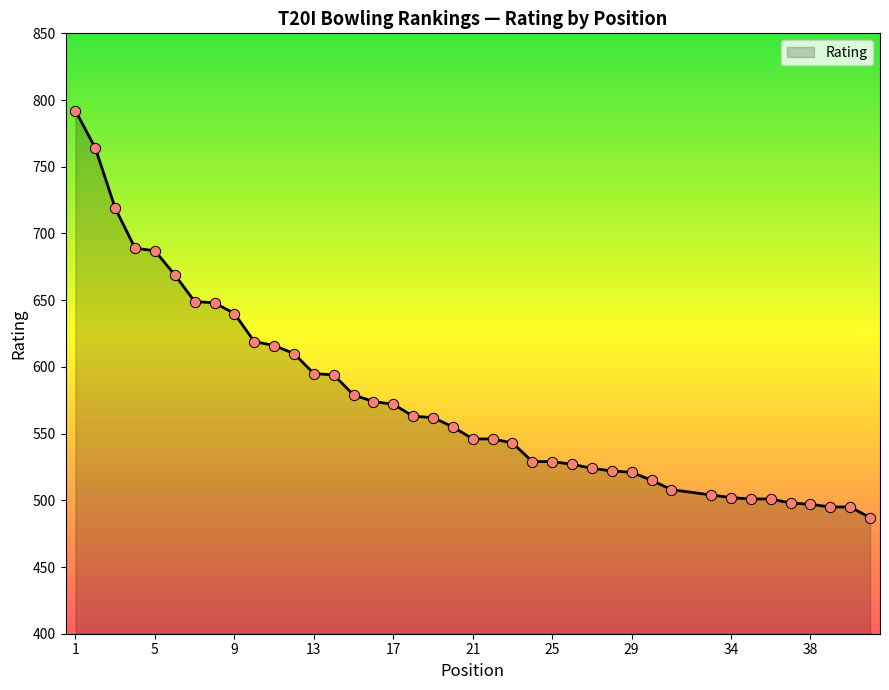

What is the smallest value displayed?

487